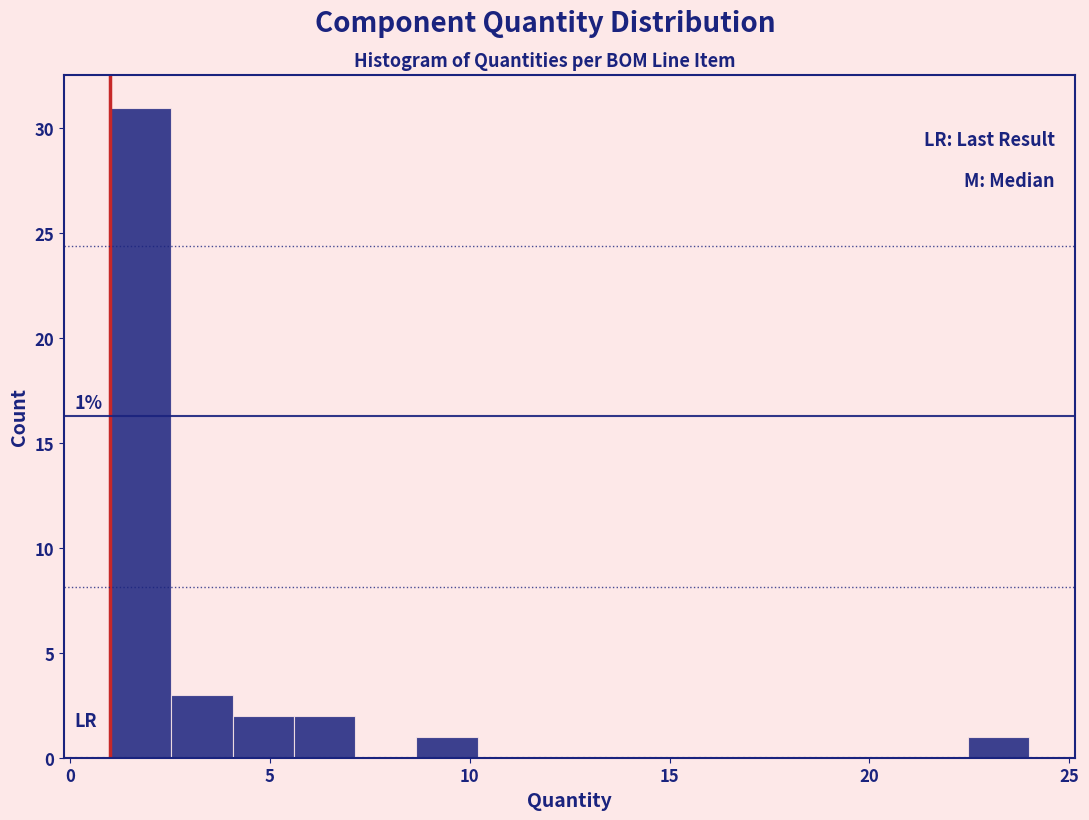

Read against the x-axis, roughly where is the centre of the tallest bar?

2.0